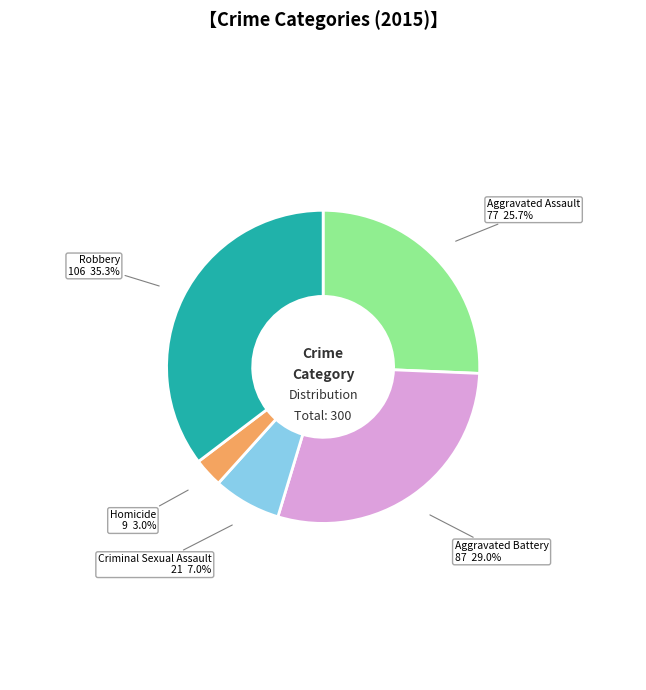

To the nearest percent, what percentage of the pie is Homicide?

3%